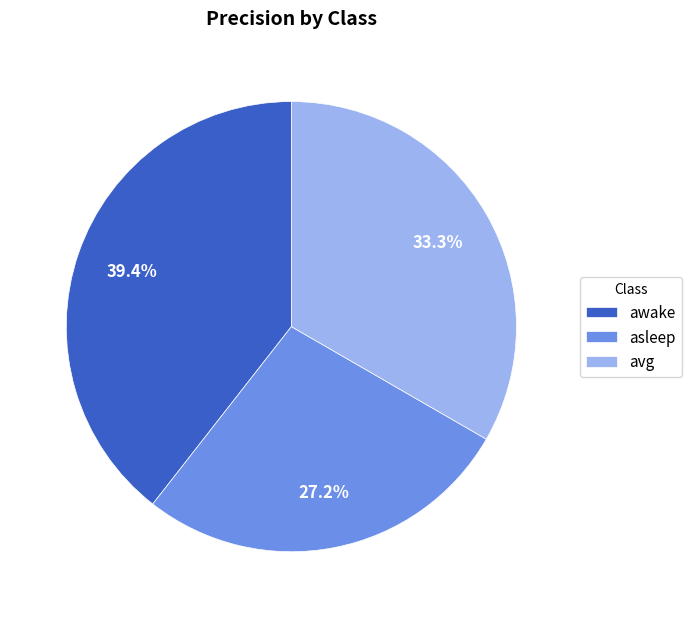

Is it true that asleep is 27% of the pie?

True